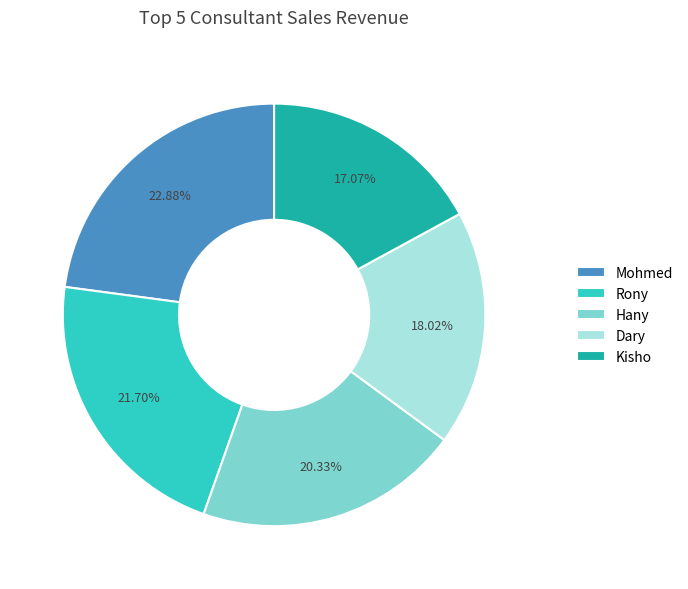

Is the sum of Kisho and Hany greater than half?

No